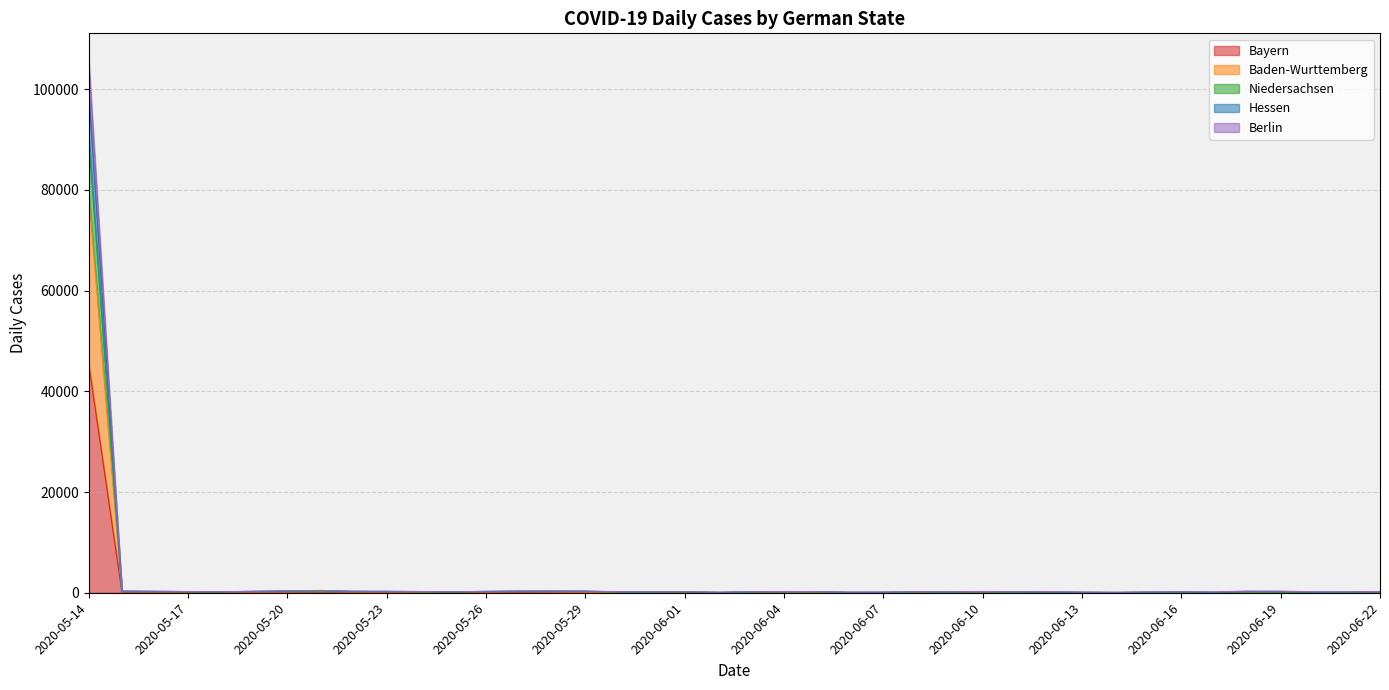

Which category has the highest value across all series?

2020-05-14